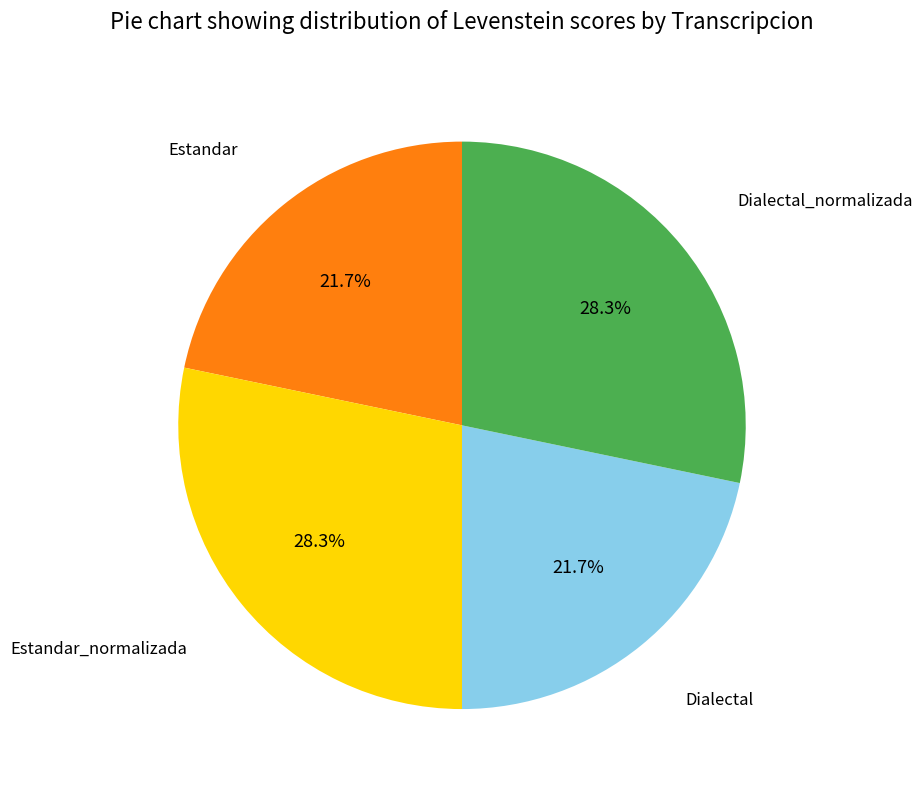

True or false: Estandar accounts for 34% of the total.

False